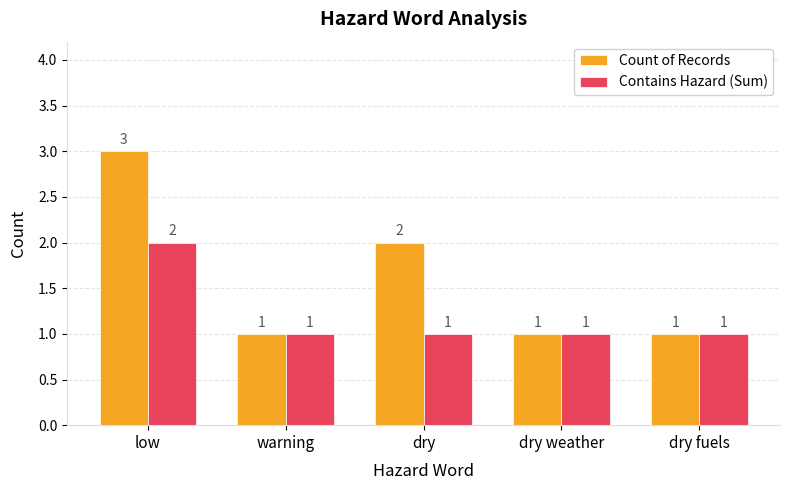

How many bars are there in total?

10